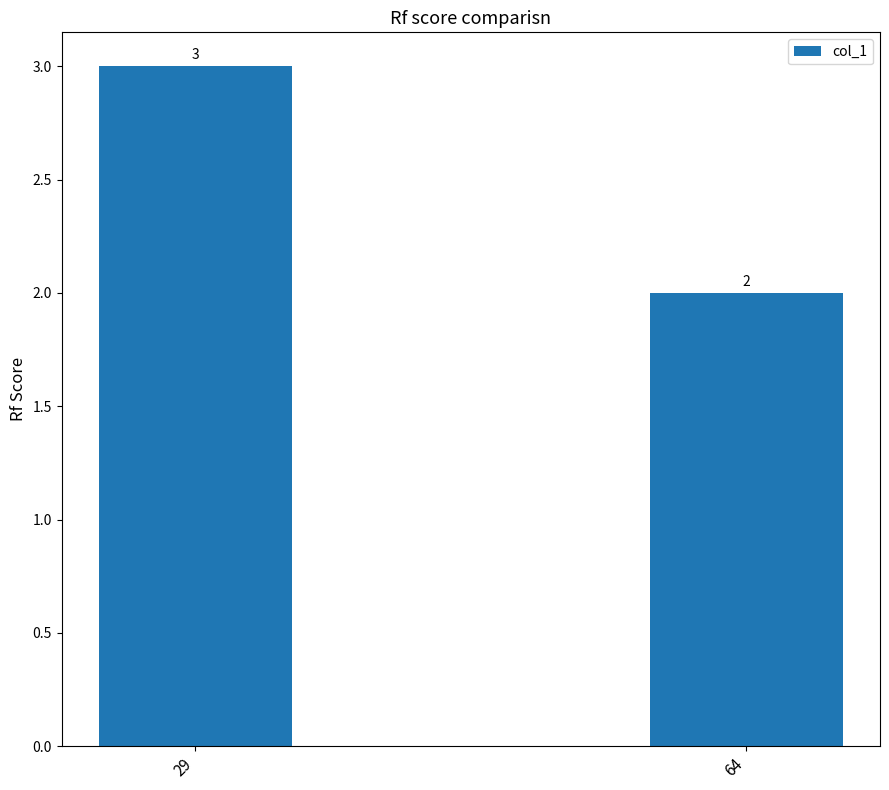

What is the change in value from 29 to 64?

-1